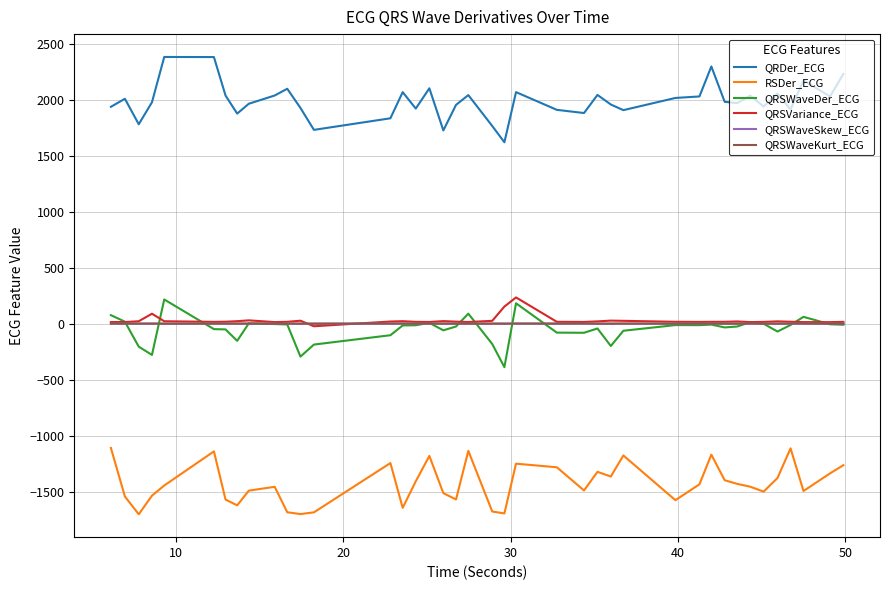

In QRSWaveKurt_ECG, how many points are lower than both neighbors (excluding endpoints)?

15